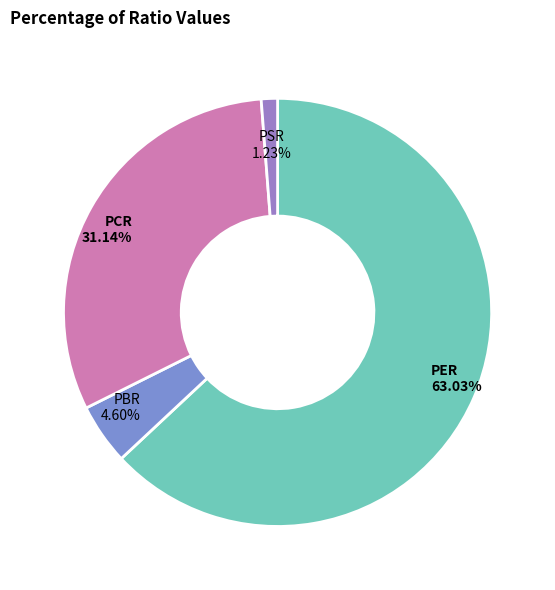

Is PSR the majority of the pie?

No